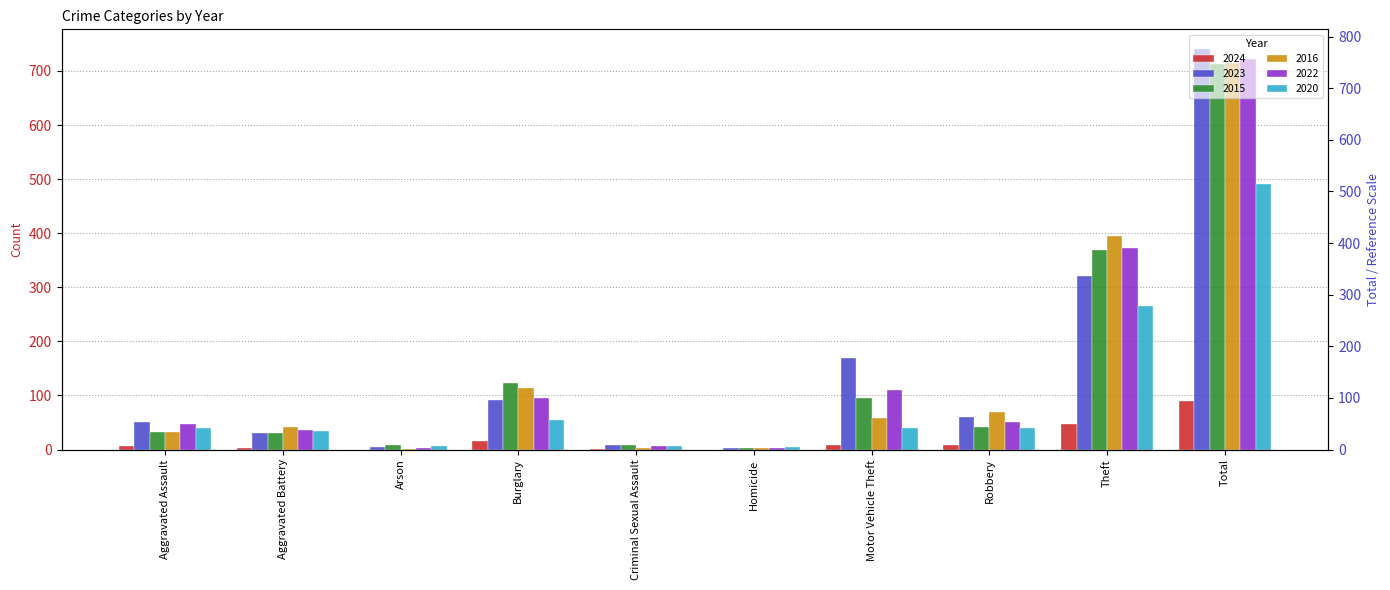

How many bars are there in total?

60